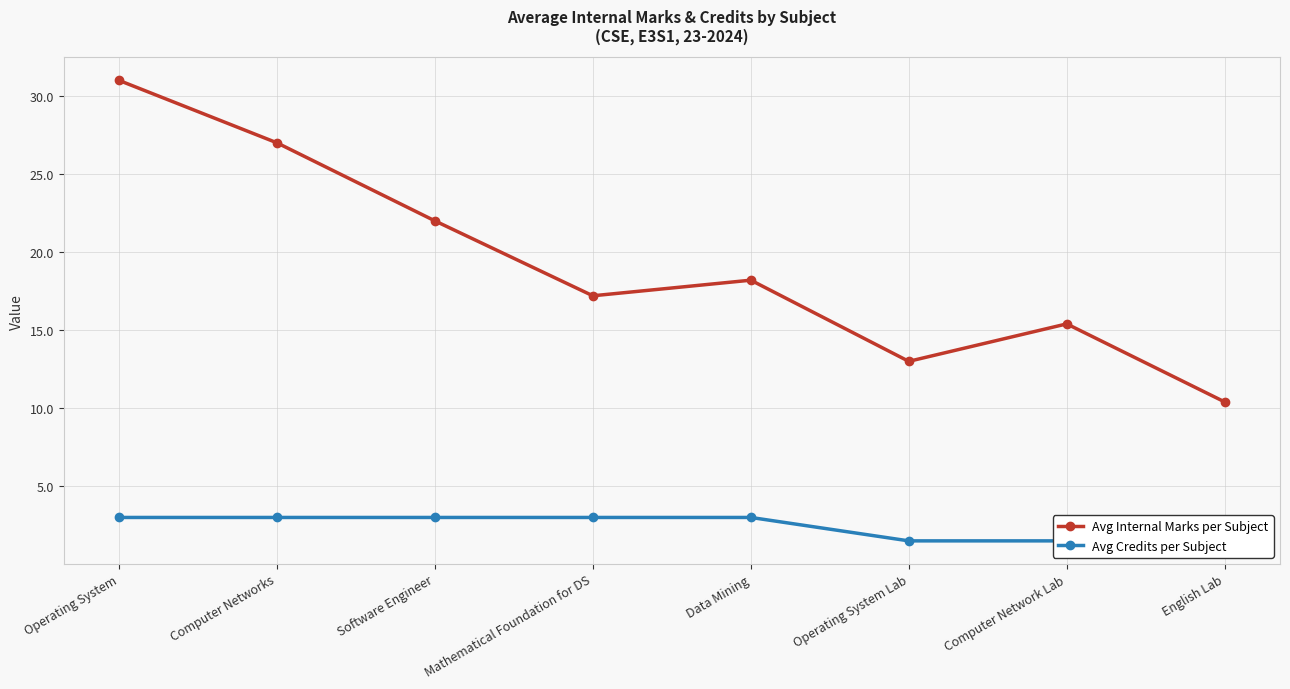

Reading right to left, list all the values displayed in this chart.

Avg Internal Marks per Subject: 10.4	15.4	13.0	18.2	17.2	22.0	27.0	31.0
Avg Credits per Subject: 1.5	1.5	1.5	3.0	3.0	3.0	3.0	3.0